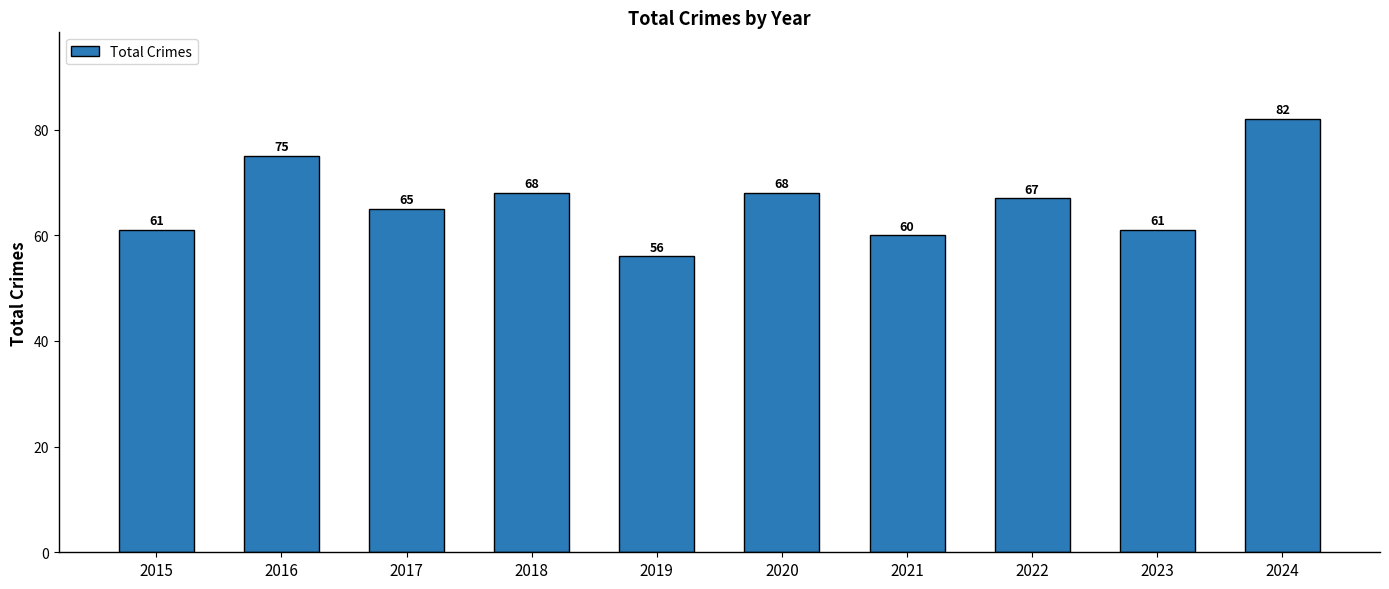

What is the average value?

66